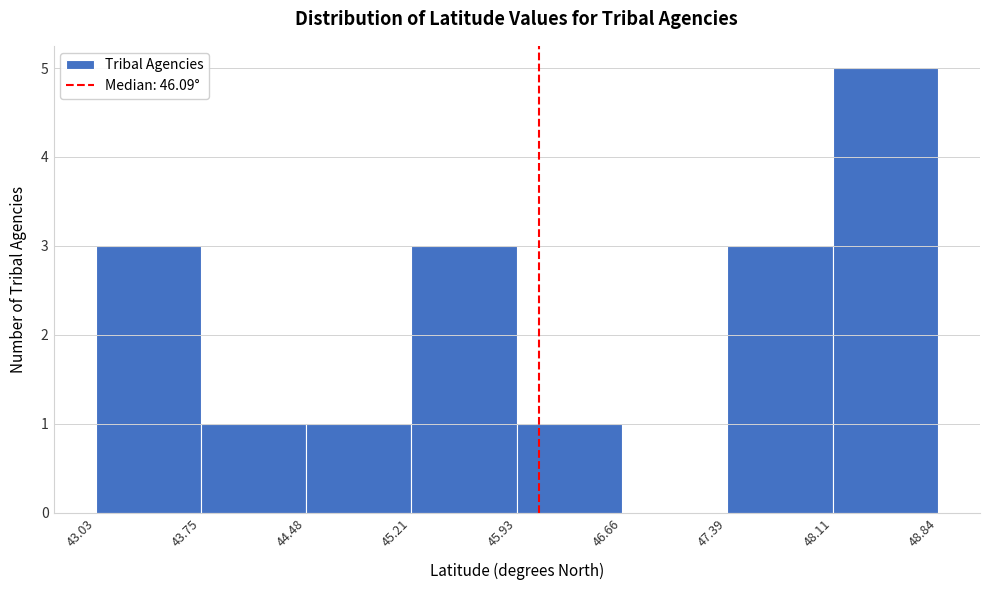

Reading left to right, list every bar in this chart as the range it spans on the x-axis followed by its height. The values are not printed on the chart, so give them approximately, as read against the axis.

43.03 to 43.75: 3
43.75 to 44.48: 1
44.48 to 45.21: 1
45.21 to 45.93: 3
45.93 to 46.66: 1
46.66 to 47.39: 0
47.39 to 48.11: 3
48.11 to 48.84: 5